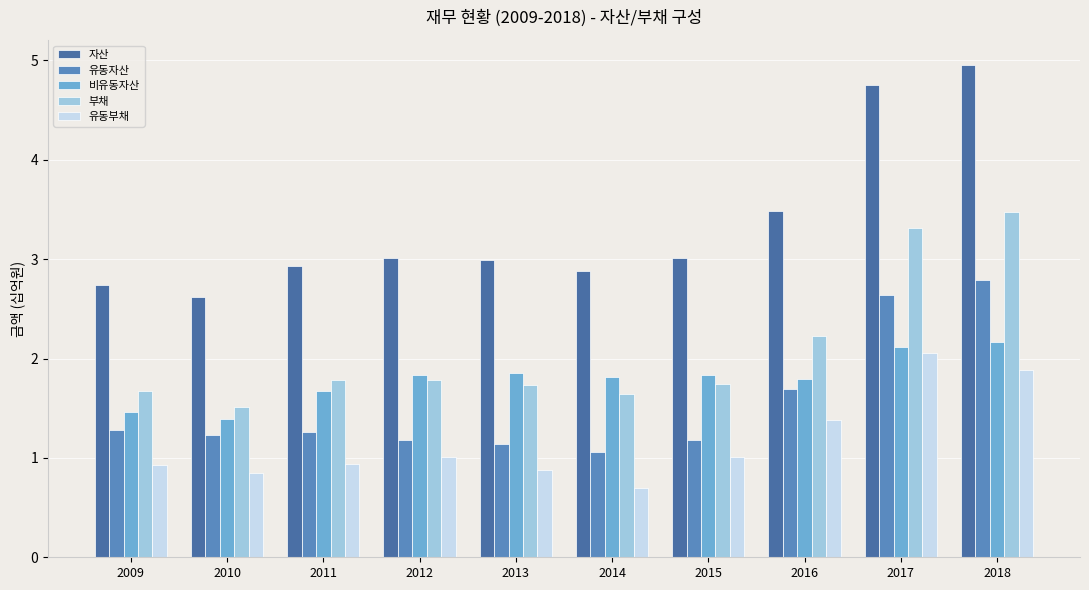

What is the lowest value of the 자산 series?

2.6